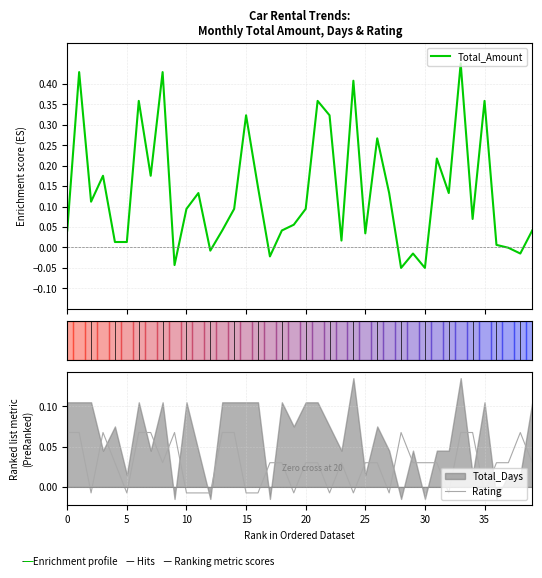

Read the Total_Amount value at 14.

0.1